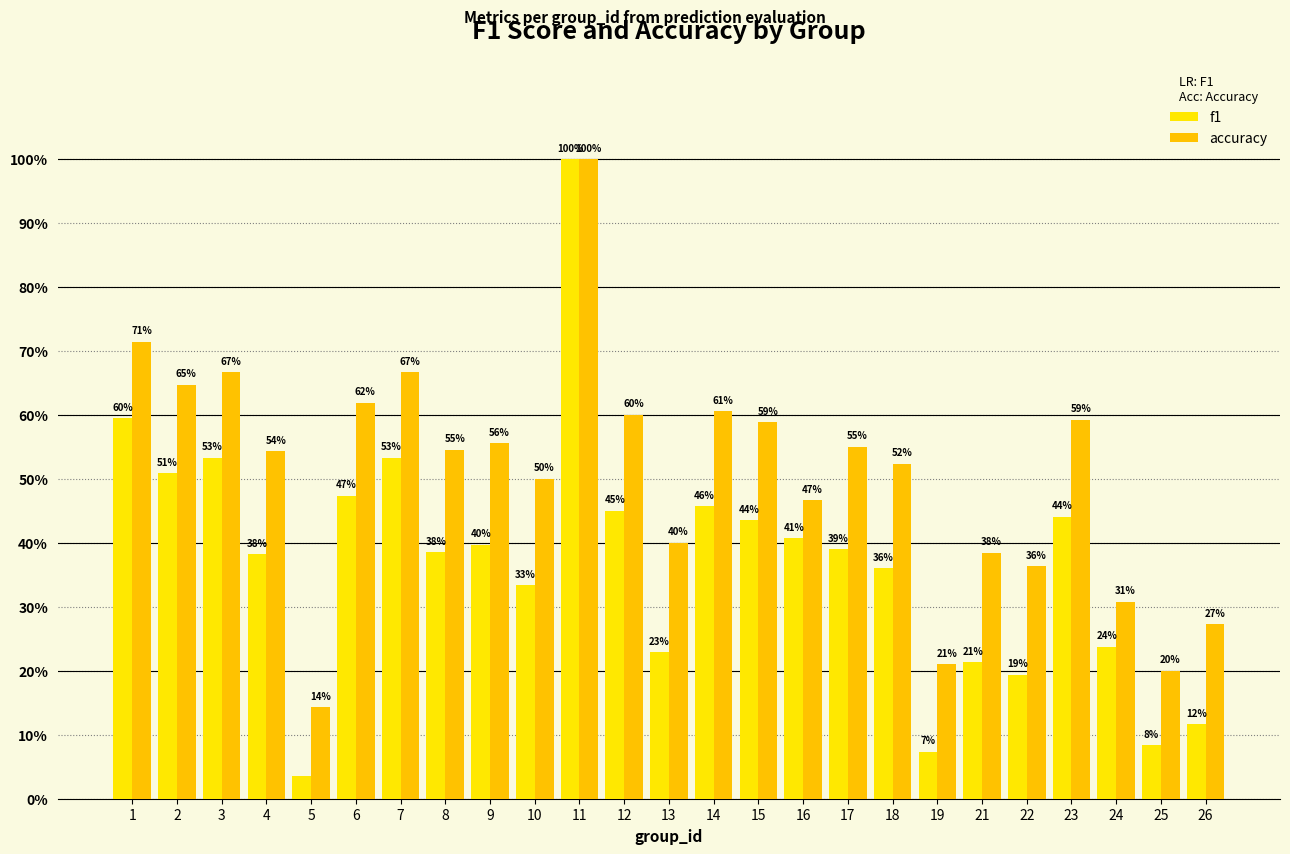

List the series in order of their peak value, highest first.

f1, accuracy